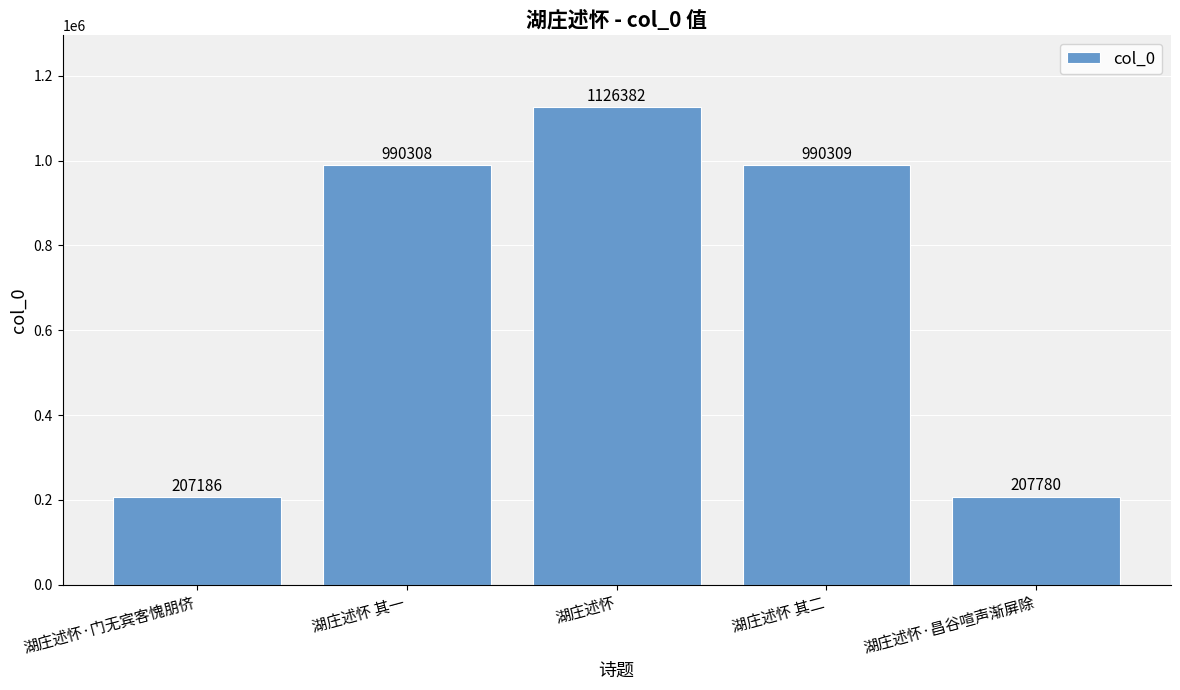

Reading left to right, extract all data points from this chart.

湖庄述怀·门无宾客愧朋侪=207186	湖庄述怀 其一=990308	湖庄述怀=1126382	湖庄述怀 其二=990309	湖庄述怀·昌谷喧声渐屏除=207780